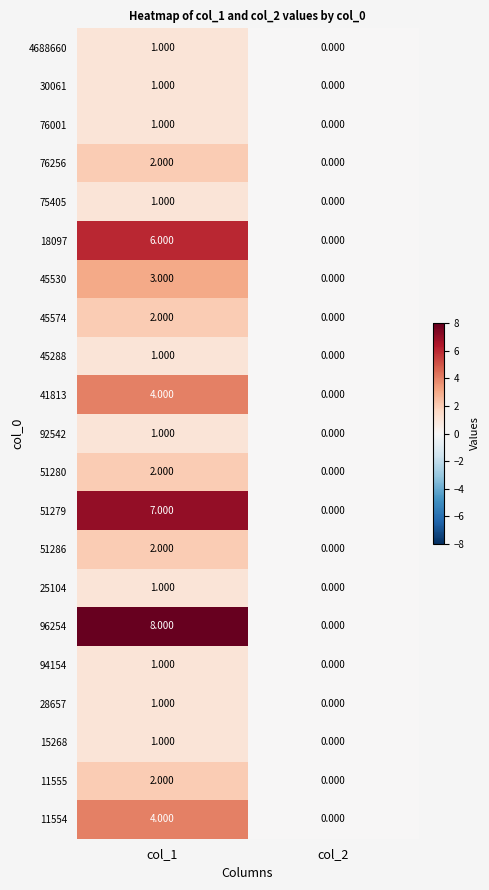

What is the spread (max minus min) of values at col_1?

7